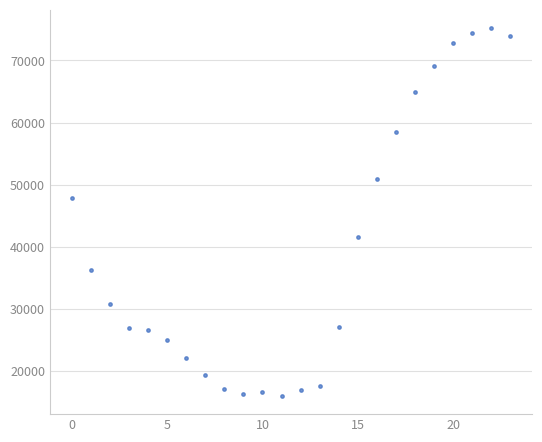

What is the range of Y values (max minus min)?

59200